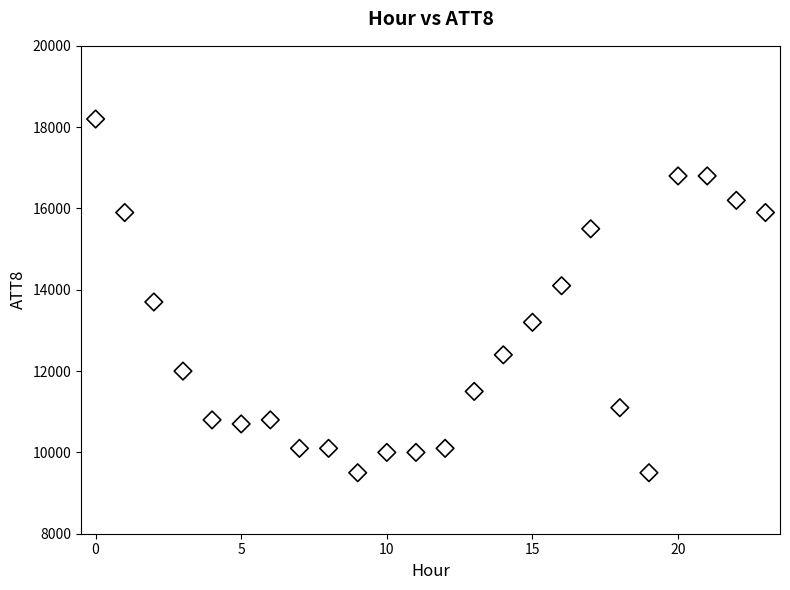

What is the range of Y values (max minus min)?

8700